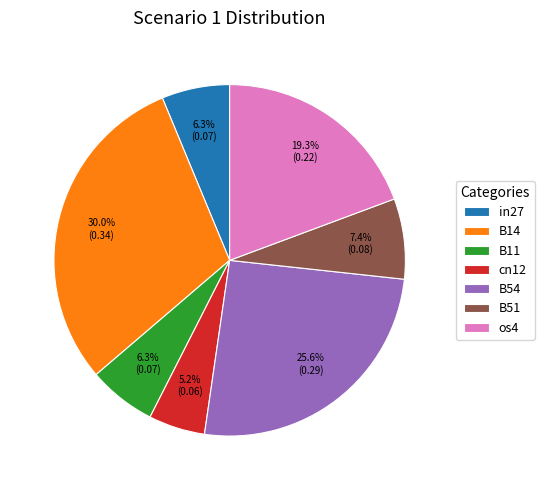

What is the smallest slice in the pie chart?

cn12